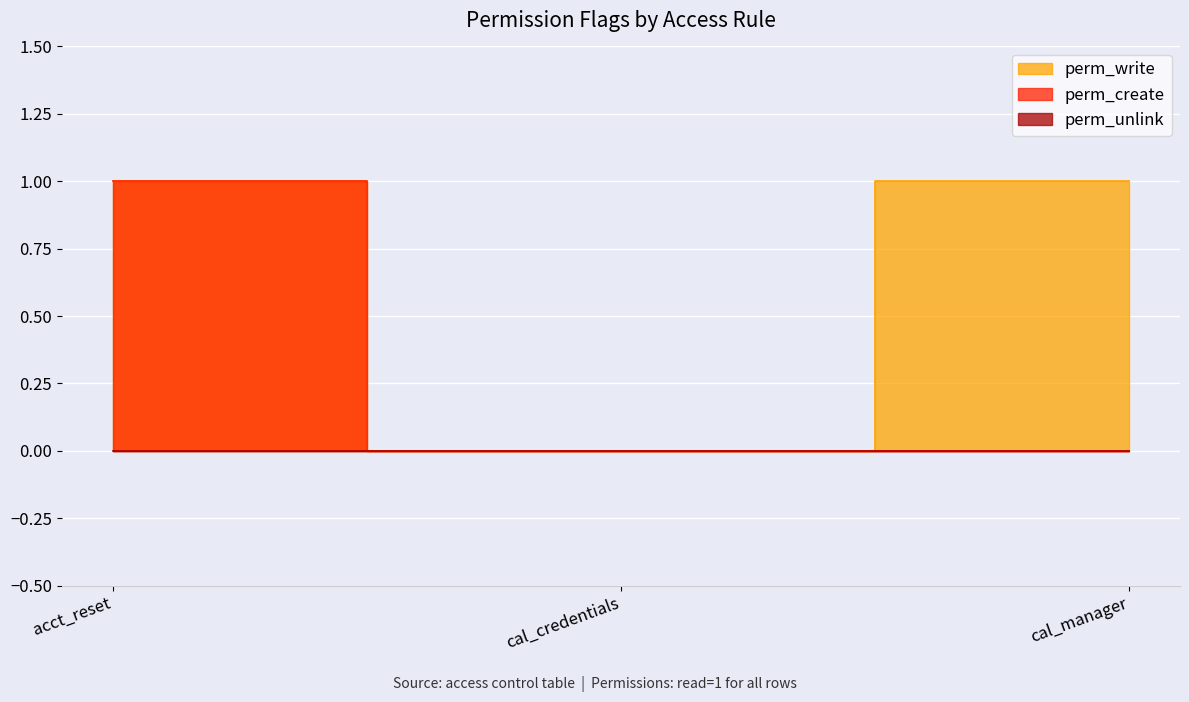

What is the difference between the maximum and minimum values in the perm_create series?

1